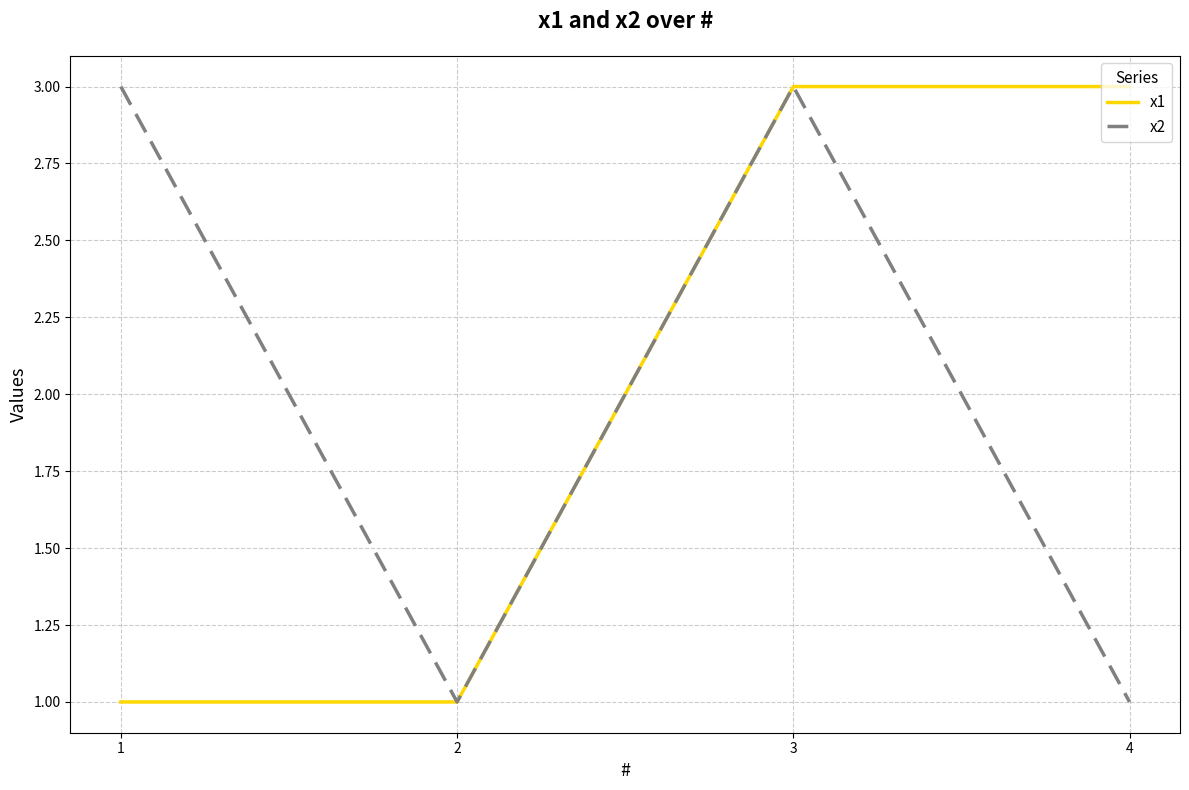

What is the greatest value displayed?

3